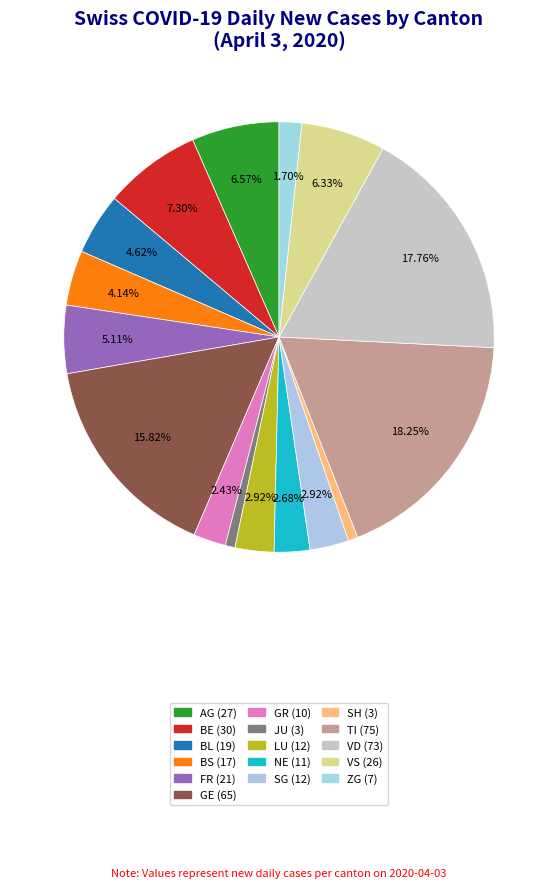

How many segments does this pie chart have?

16